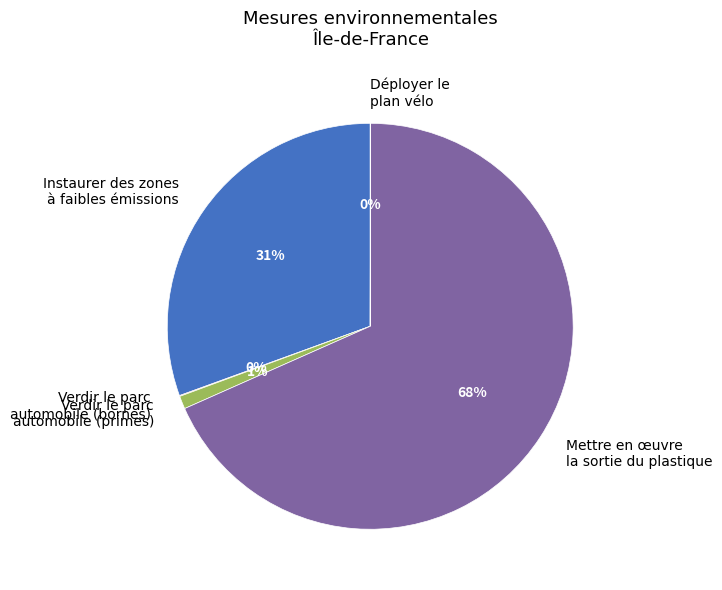

Is there any slice that represents more than half of the pie?

Yes